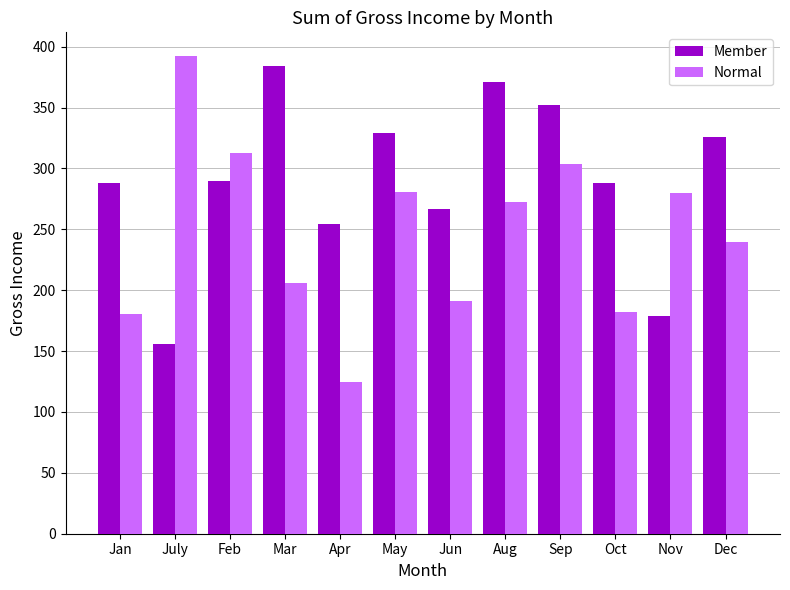

Count the number of data series in this chart.

2